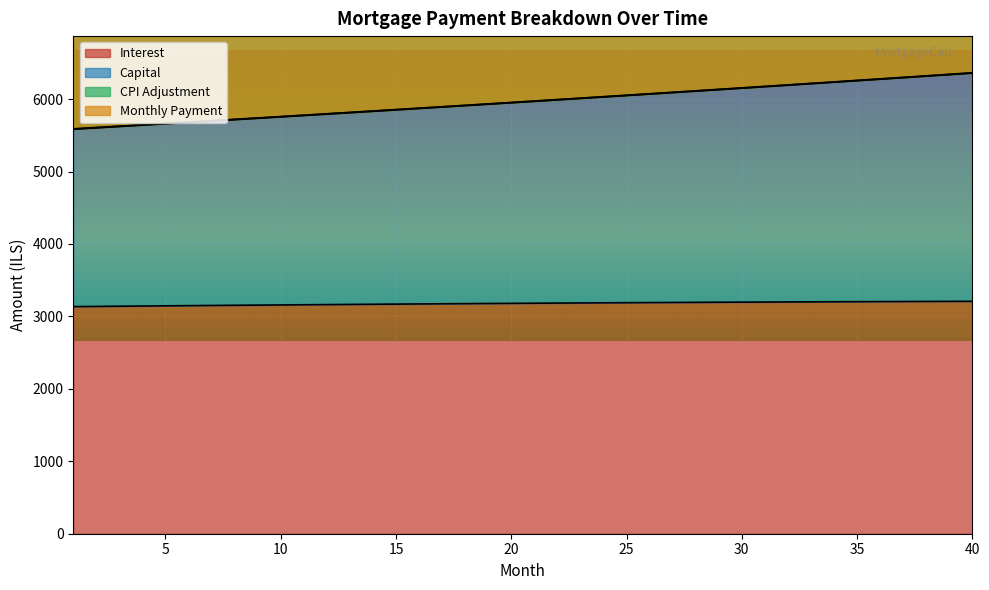

Where is interest nearest to the value 3172?

16